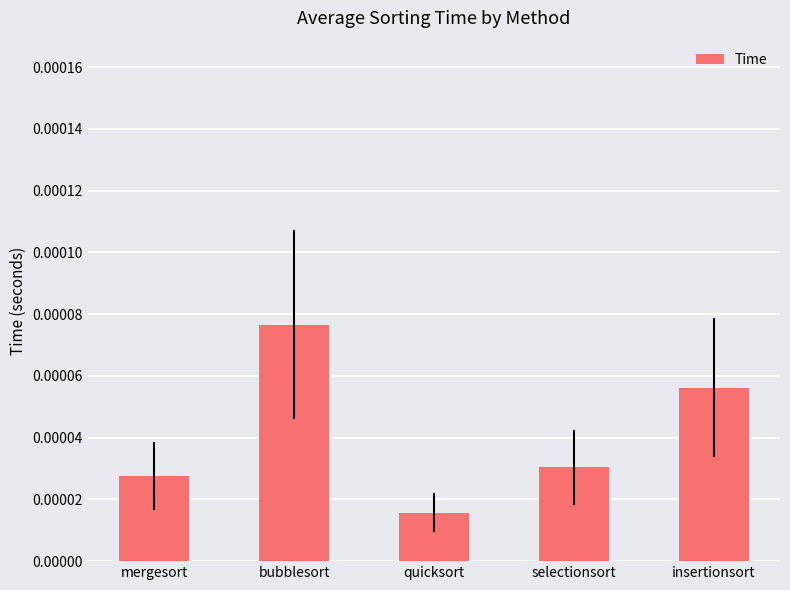

What is the label of the 1st bar from the right?

insertionsort